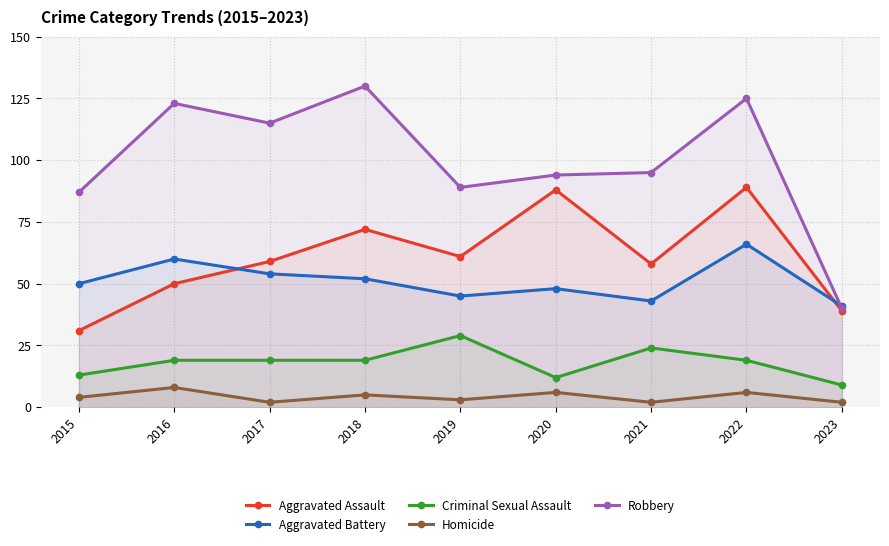

True or false: Criminal Sexual Assault has a value of 16 at 2023.

False